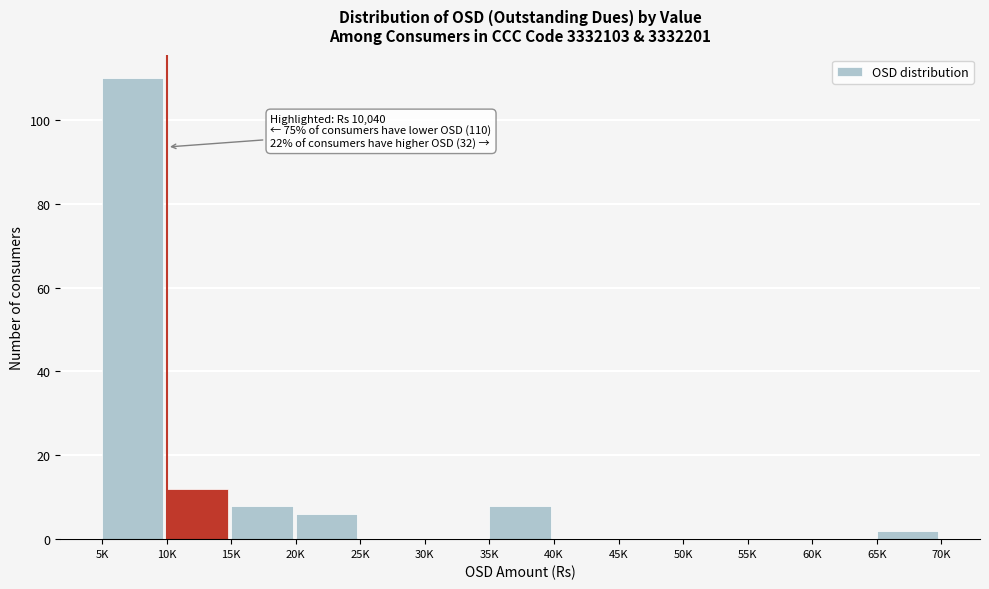

Reading left to right, what are all the values shown in this chart?

5K=110	10K=12	15K=8	20K=6	25K=0	30K=0	35K=8	40K=0	45K=0	50K=0	55K=0	60K=0	65K=2